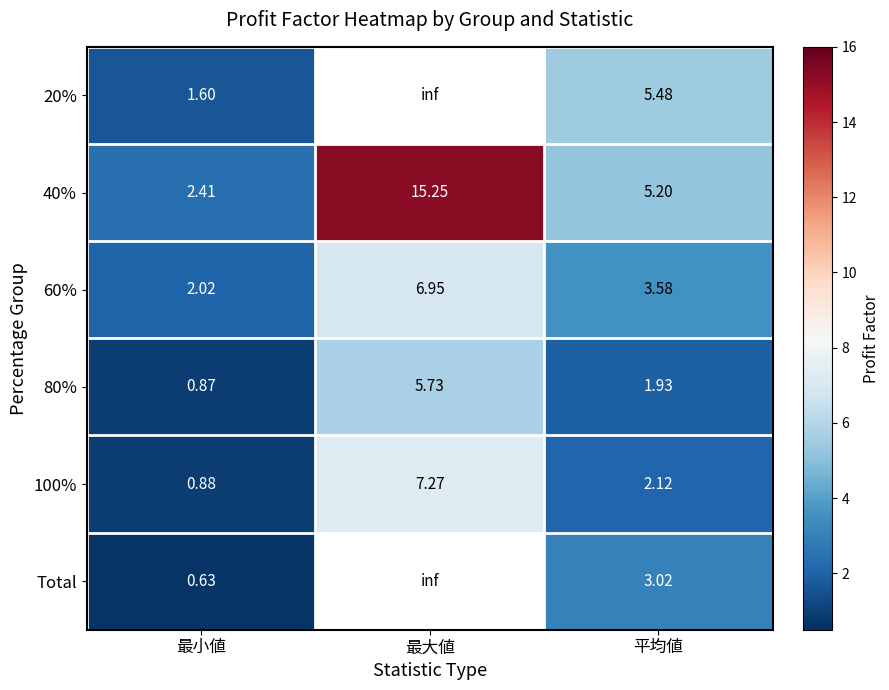

Is the value of 80% at 平均値 greater than the value of 100% at 平均値?

No